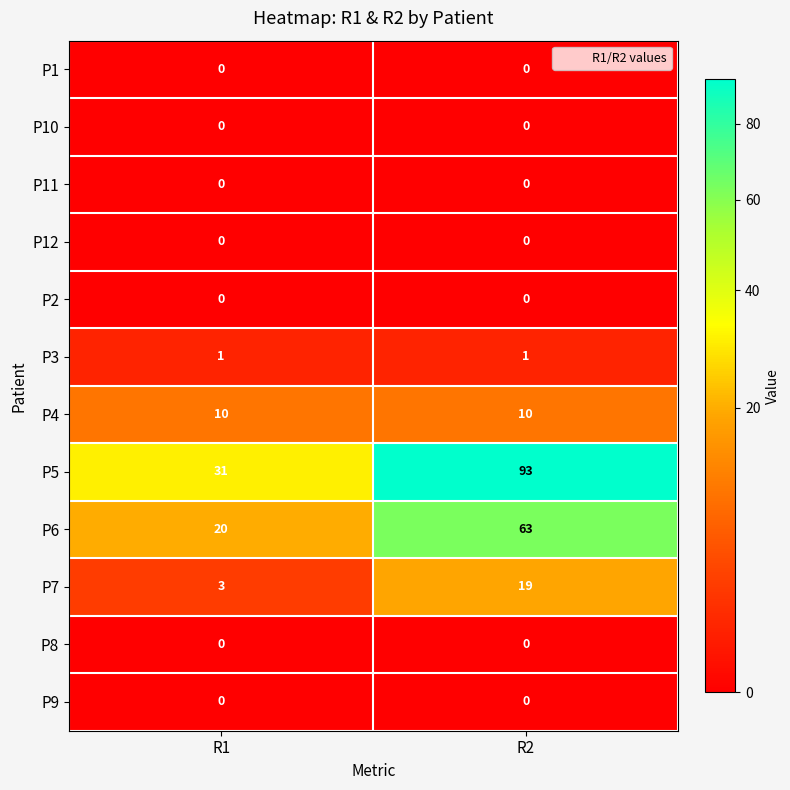

What is the highest value of the P4 series?

10